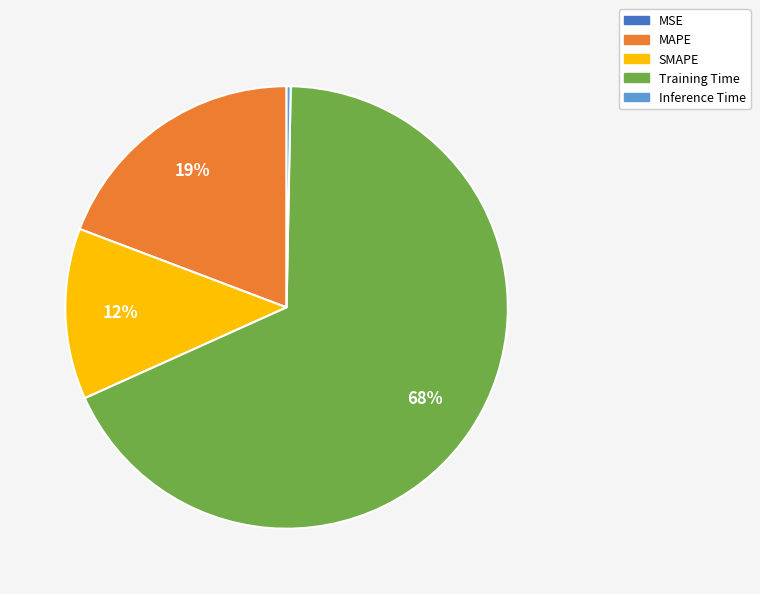

Does any single category account for the majority?

Yes